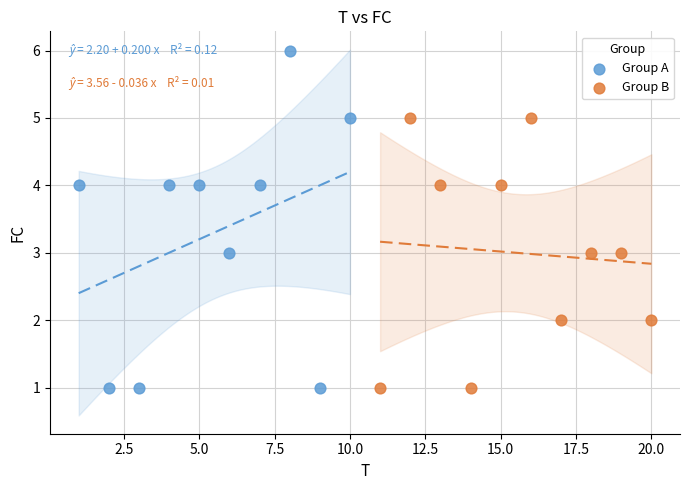

Which series reaches the maximum Y coordinate?

Group A